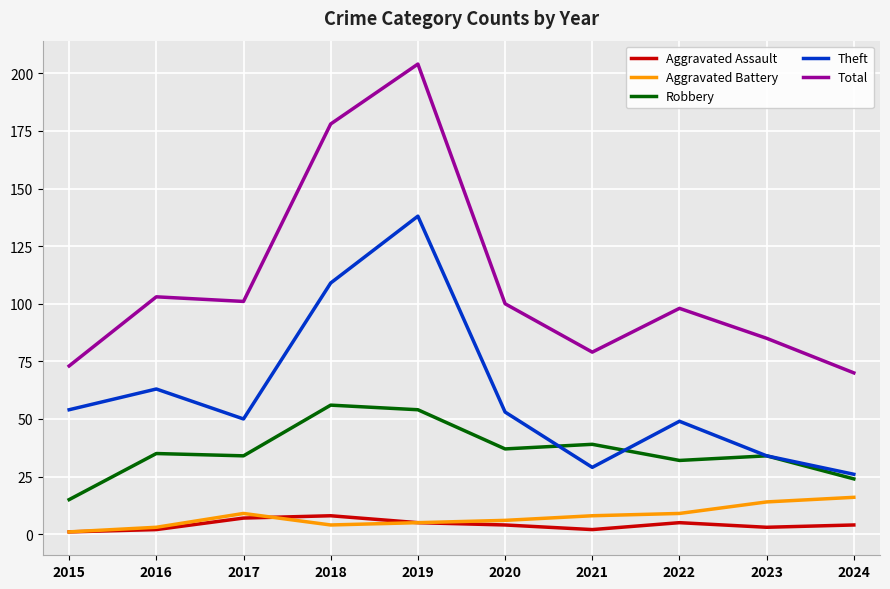

What is the spread (max minus min) of values at 2020?

96